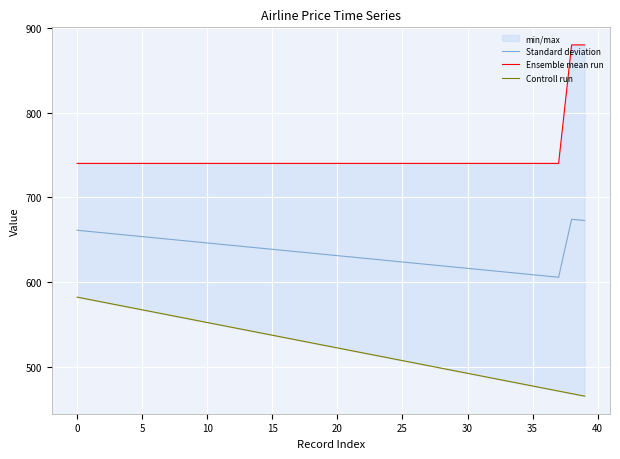

True or false: Ensemble mean run and Standard deviation intersect in this chart.

False